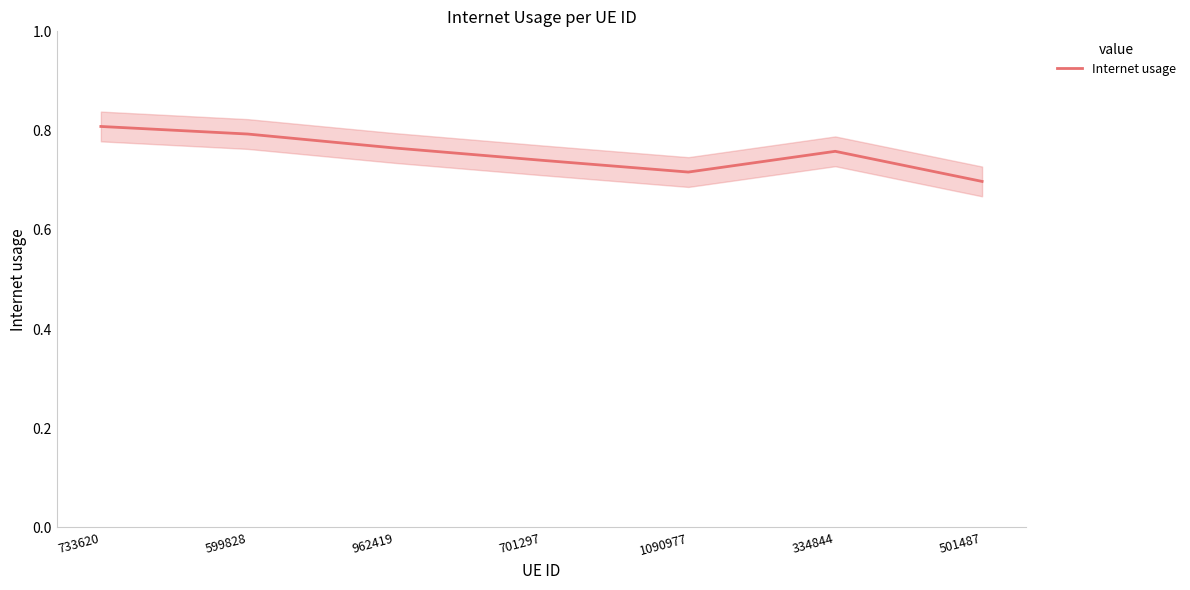

Is it true that the value at 1090977 is 0.4?

False